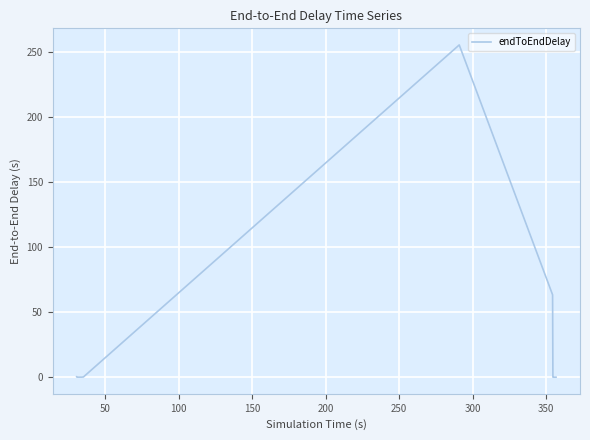

What is the difference between the maximum and minimum values?

255.5